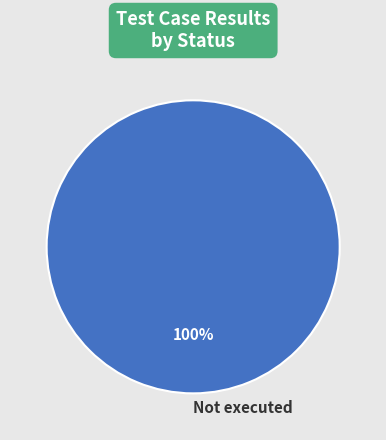

To the nearest percent, what portion does Not executed represent?

100%